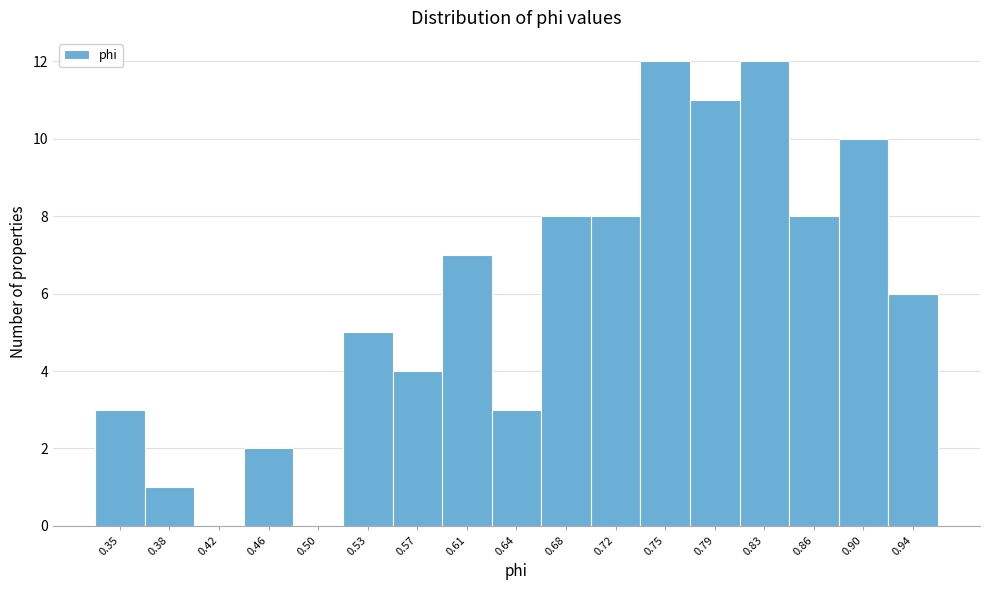

Reading right to left, transcribe all the data shown in this chart.

0.94=6	0.90=10	0.86=8	0.83=12	0.79=11	0.75=12	0.72=8	0.68=8	0.64=3	0.61=7	0.57=4	0.53=5	0.50=0	0.46=2	0.42=0	0.38=1	0.35=3